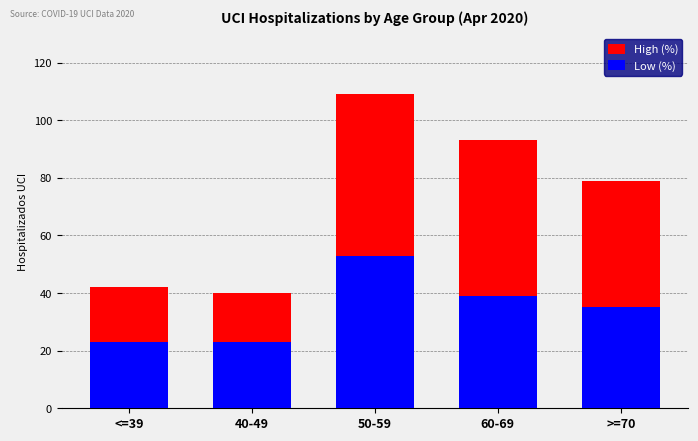

What is the value of the High (%) bar at the 3rd from the left?

109